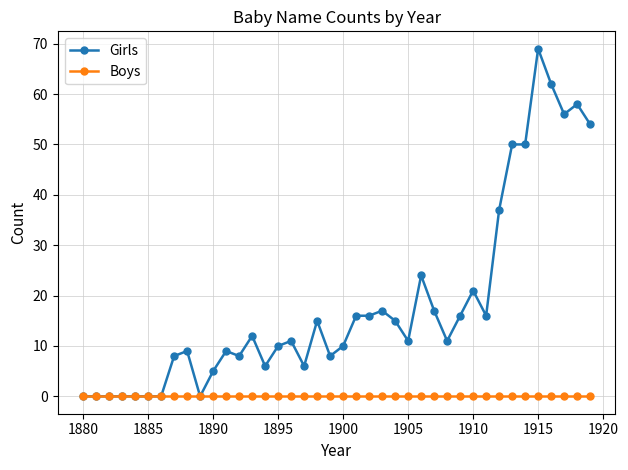

What is the maximum value shown in the chart?

69